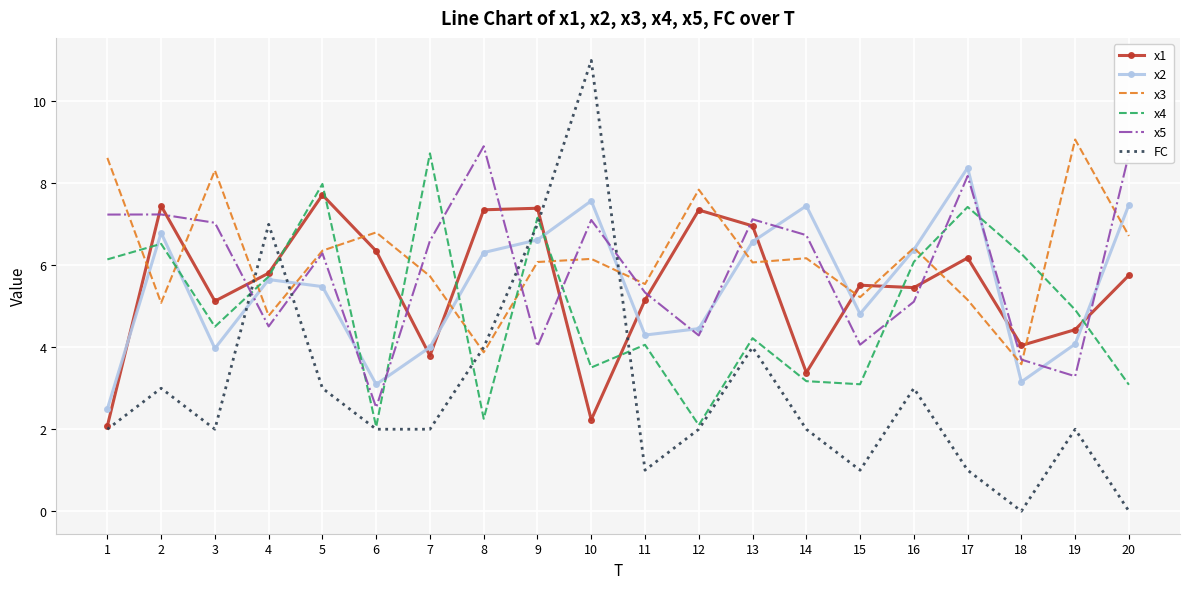

What is the maximum value shown in the chart?

11.0